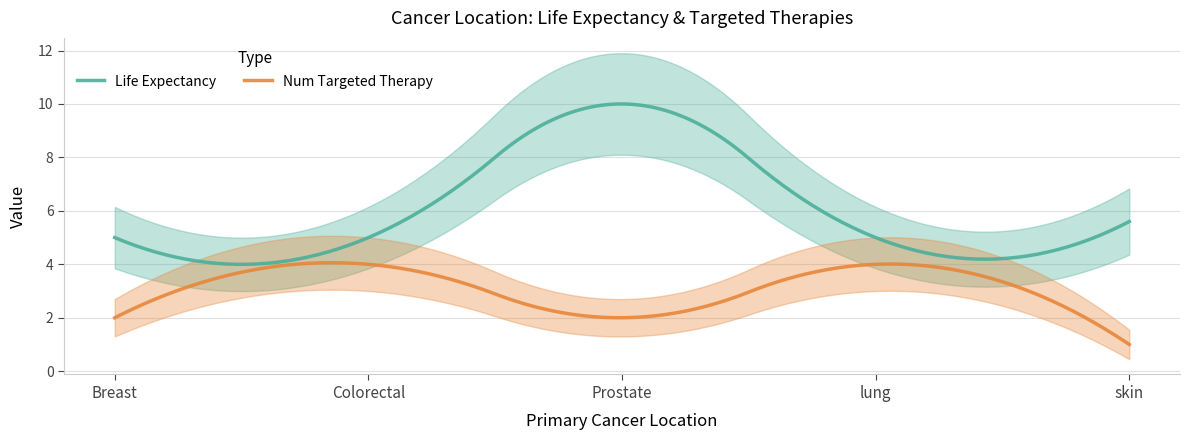

Does the chart display data point markers on the line(s)?

No